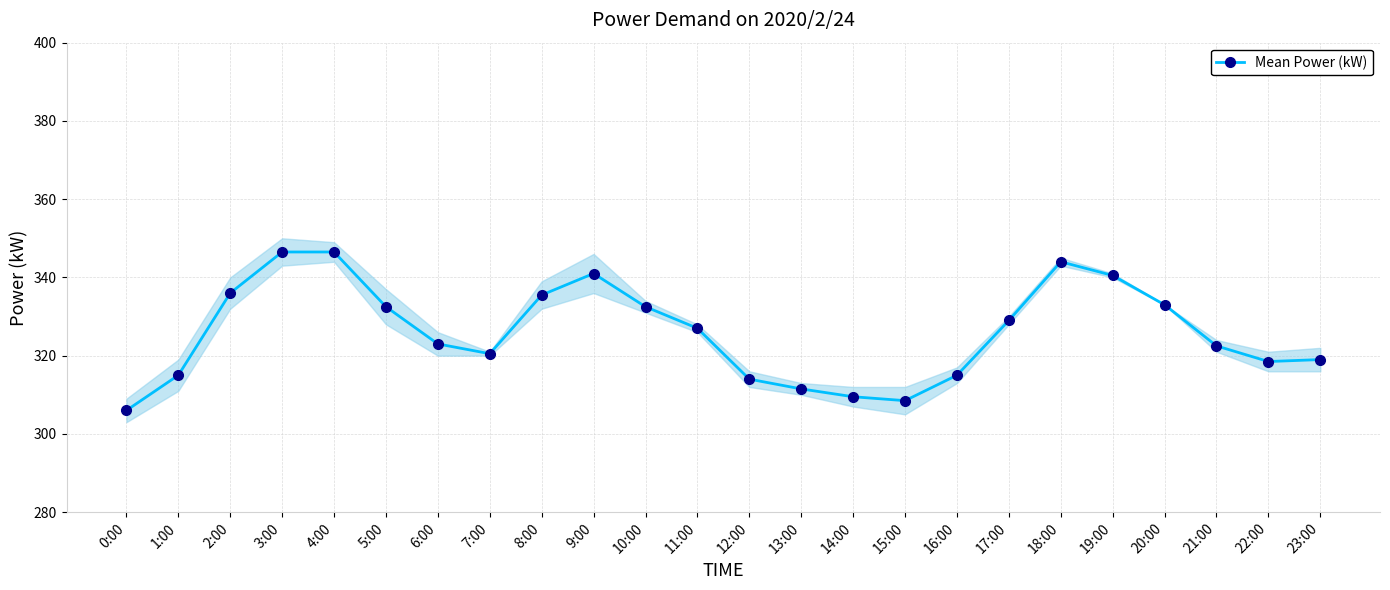

The chart shows a value of 322.5 at 21:00. True or false?

True